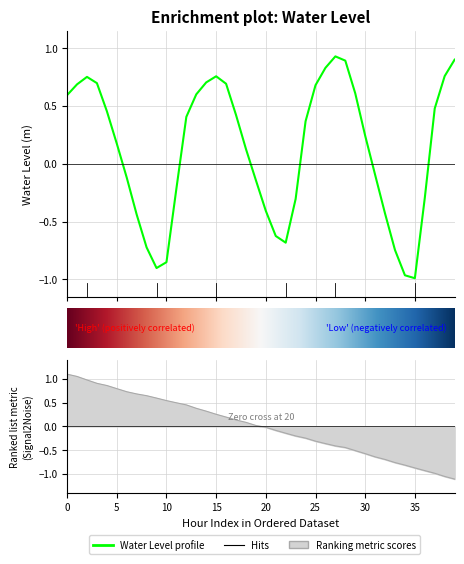

Does the chart have visible grid lines?

Yes